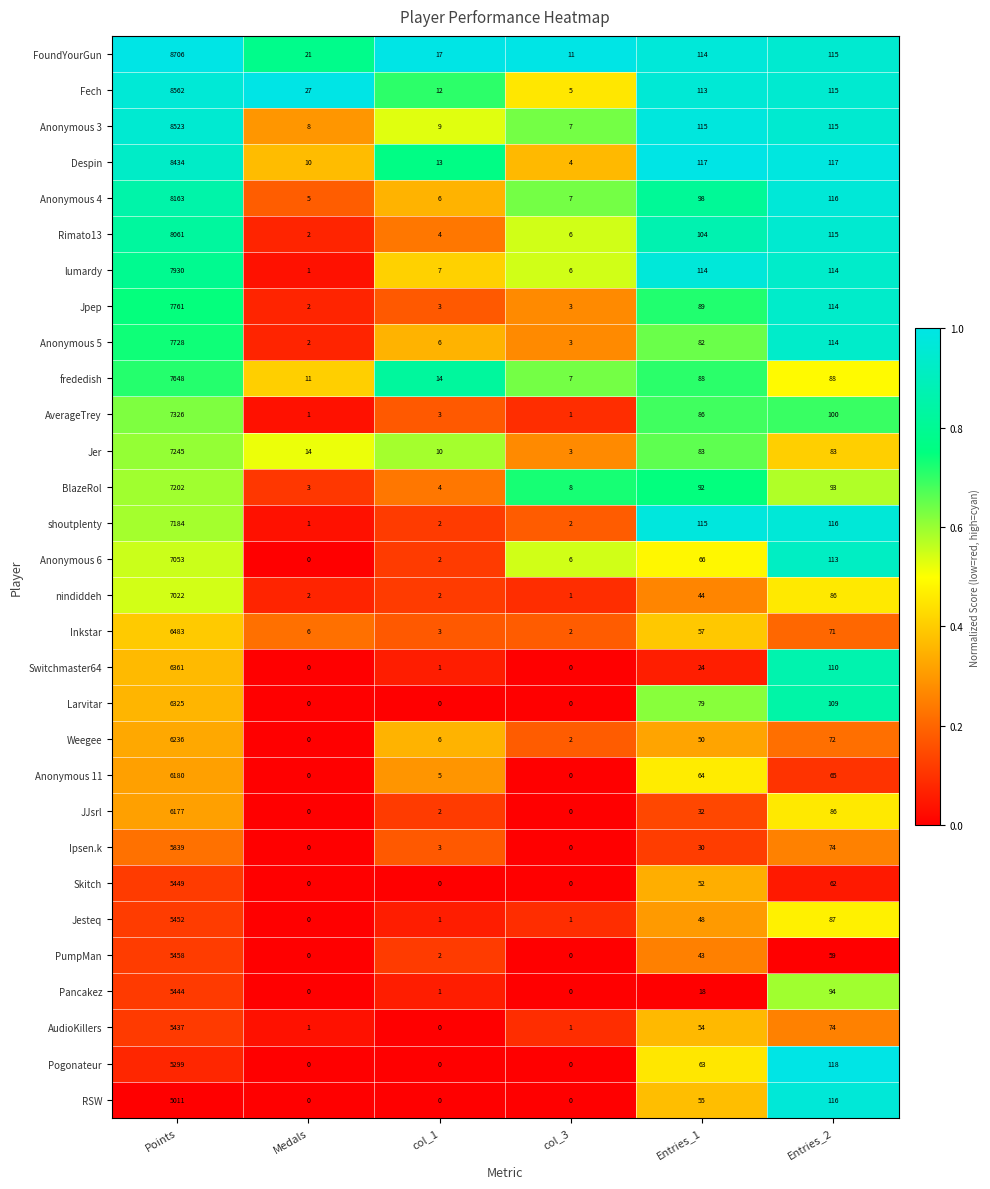

True or false: PumpMan has a value of 43 at Entries_1.

True